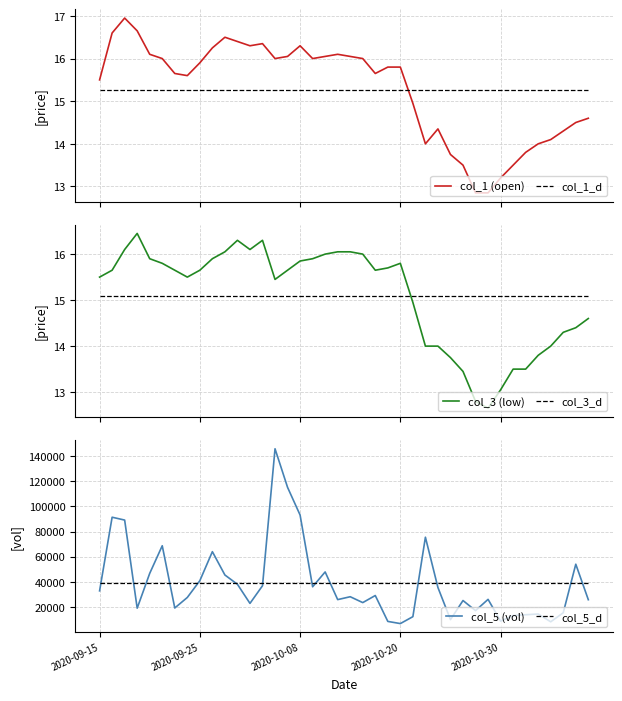

Which has a higher value, 37 or 2020-09-15?

2020-09-15